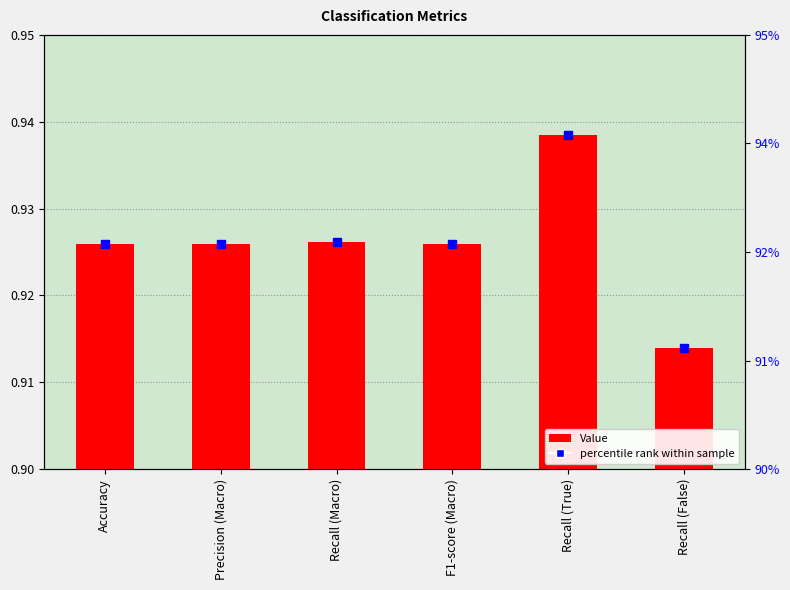

True or false: the data shows 0.9 at F1-score (Macro).

True